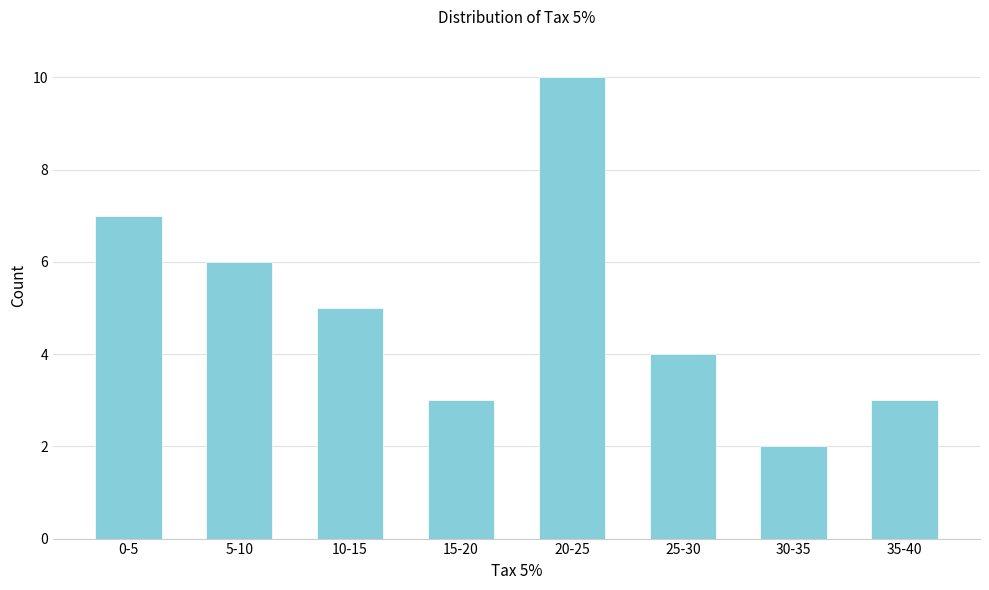

Reading left to right, extract all data points from this chart.

0-5=7	5-10=6	10-15=5	15-20=3	20-25=10	25-30=4	30-35=2	35-40=3